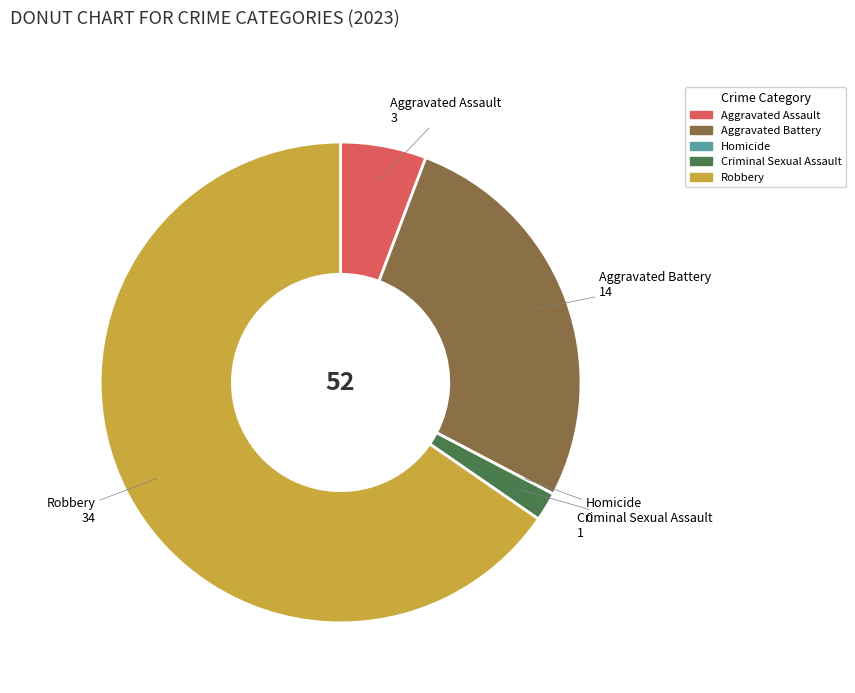

The Robbery slice represents 65% of the pie. True or false?

True